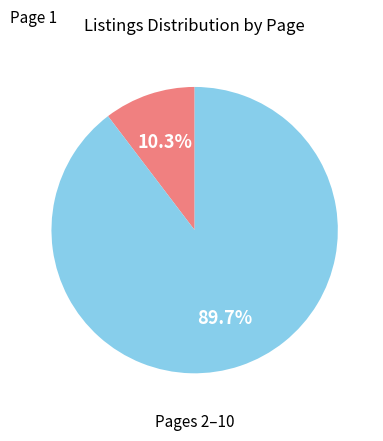

Does Page 1 account for over 50% of the chart?

No